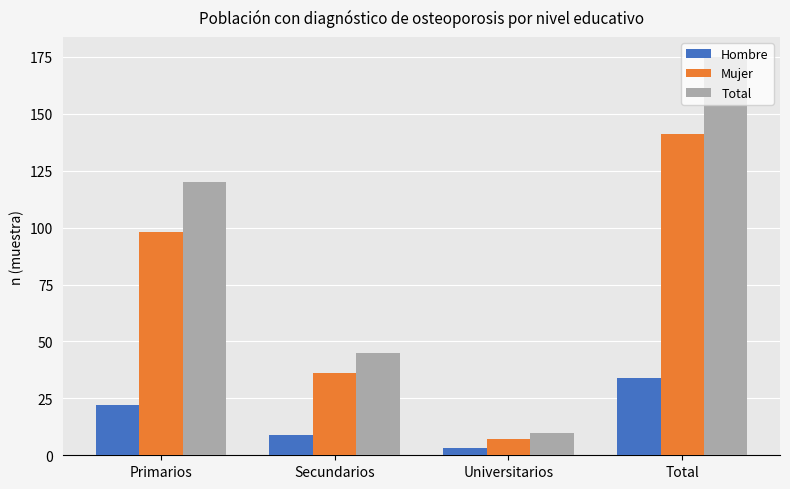

True or false: Total has a value of 10 at Universitarios.

True